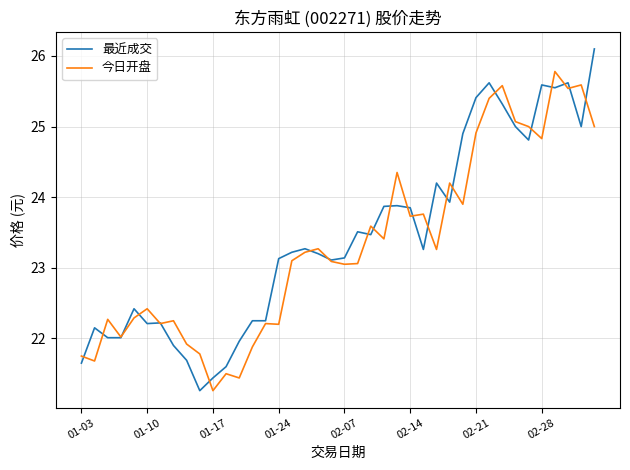

What is the minimum value shown in the chart?

21.3